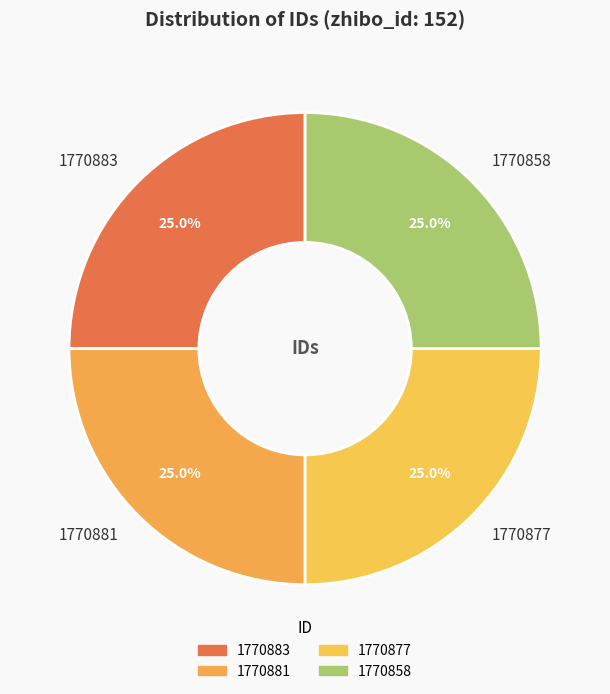

Is there a majority slice in this chart?

No